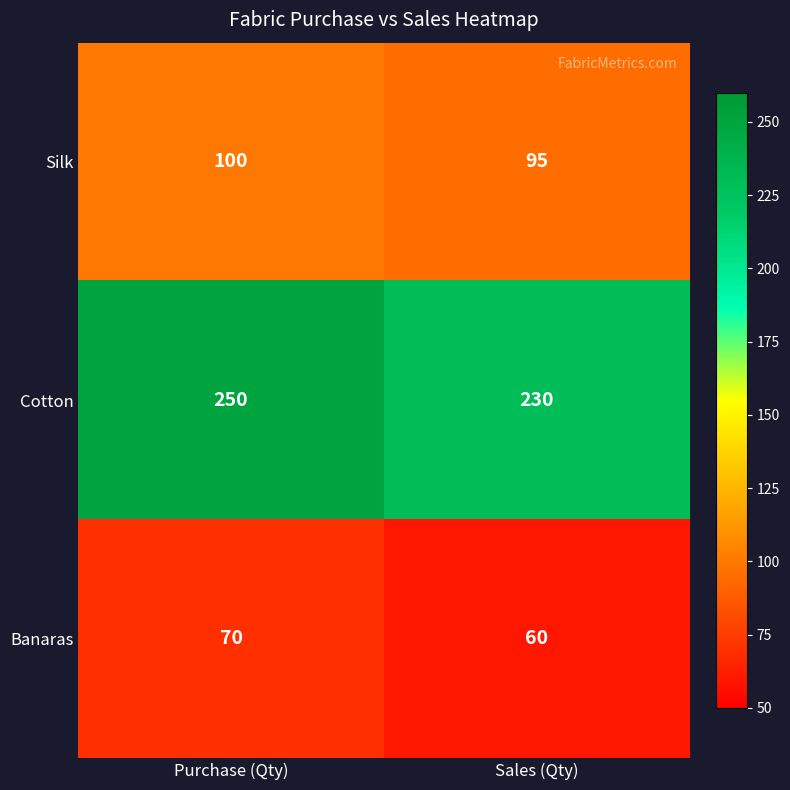

At which category is the sum across all series the highest?

Purchase (Qty)